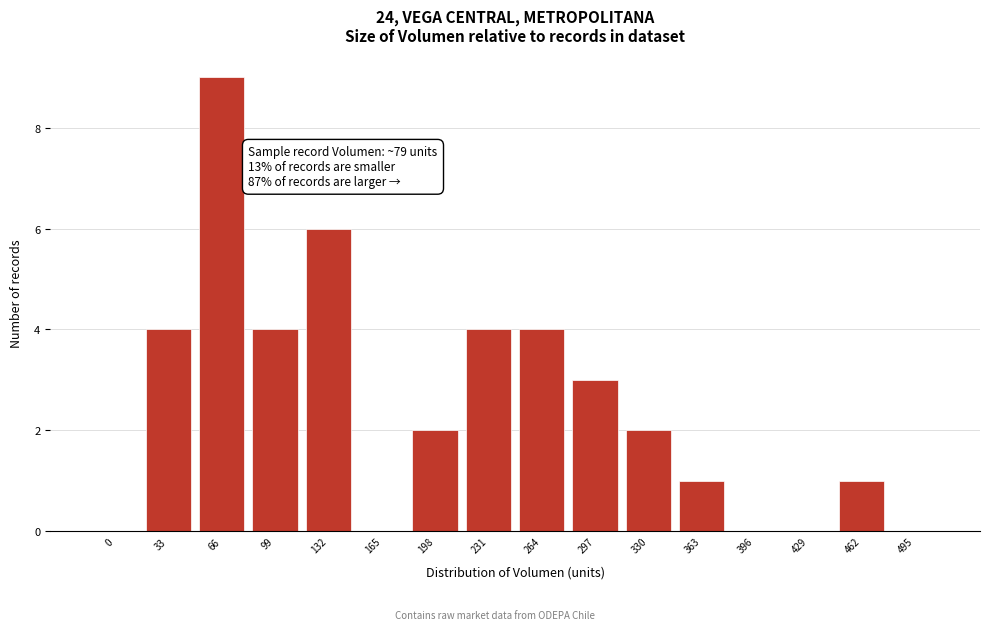

Reading right to left, extract all data points from this chart.

495=0	462=1	429=0	396=0	363=1	330=2	297=3	264=4	231=4	198=2	165=0	132=6	99=4	66=9	33=4	0=0